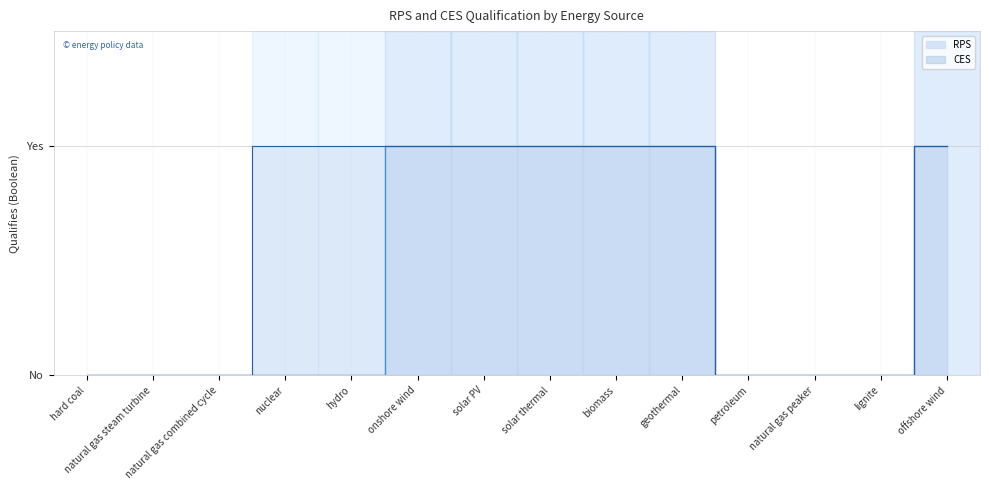

What are all the series names shown in the legend?

RPS, CES